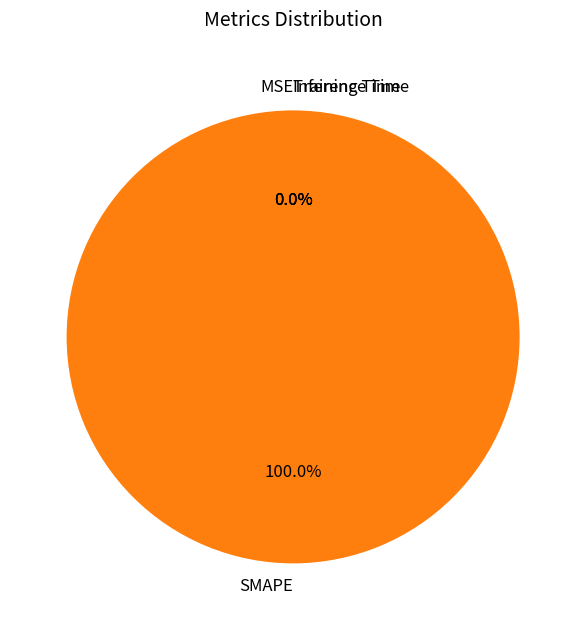

To the nearest percent, what is the combined percentage of SMAPE and Inference Time?

100%